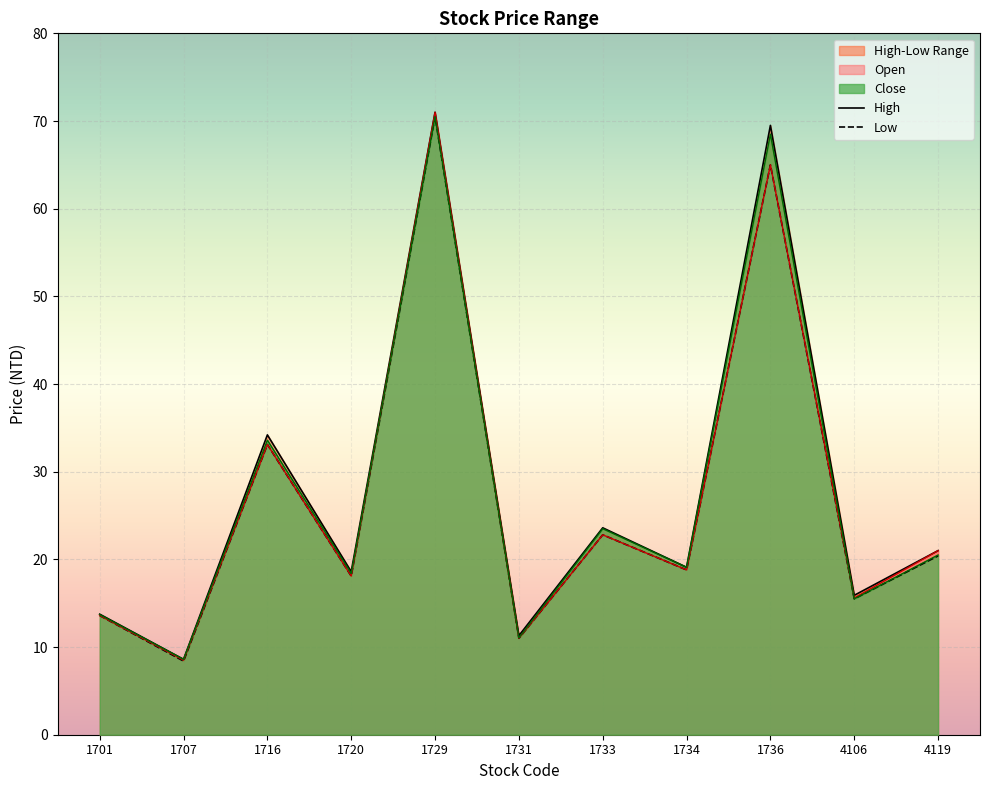

At which label is High closest to 39?

1716